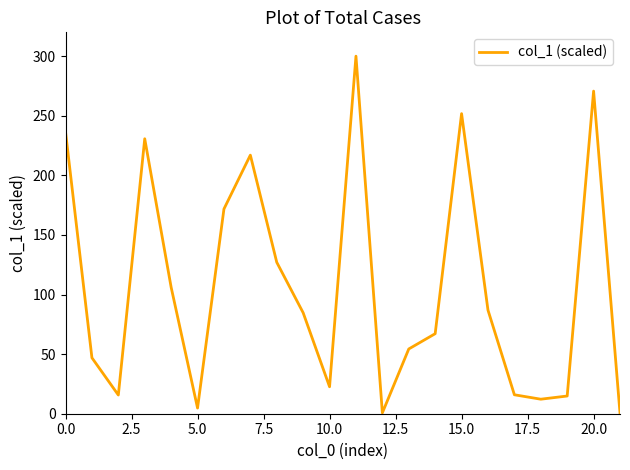

What is the difference between the maximum and minimum values?

299.5